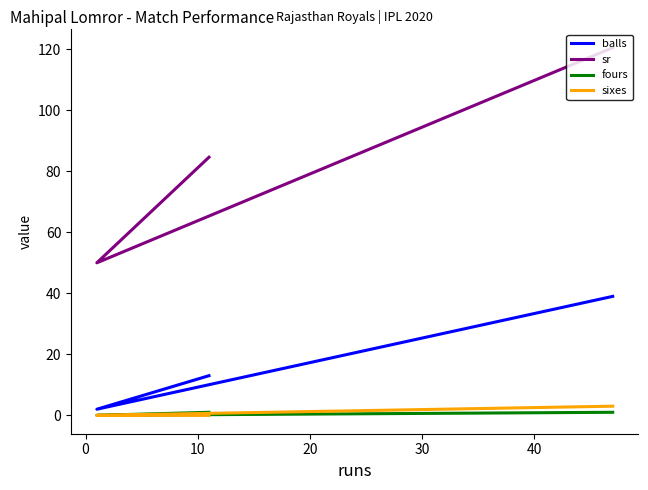

Which series has the largest total across all categories?

sr